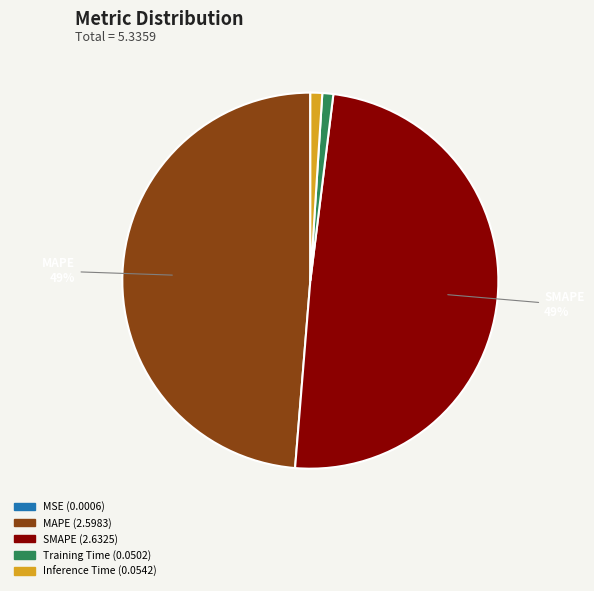

Is it true that SMAPE is 55% of the pie?

False